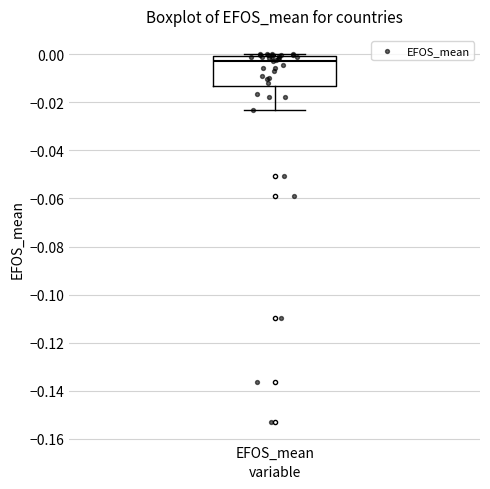

Transcribe this box plot: give where the median line is, the range the box spans, and where the two whiskers end, as read against the y-axis. The values are not printed on the chart, so give them approximately, as read against the axis.

median -0.002, box -0.014 to 0.000, whiskers -0.024 to 0.000